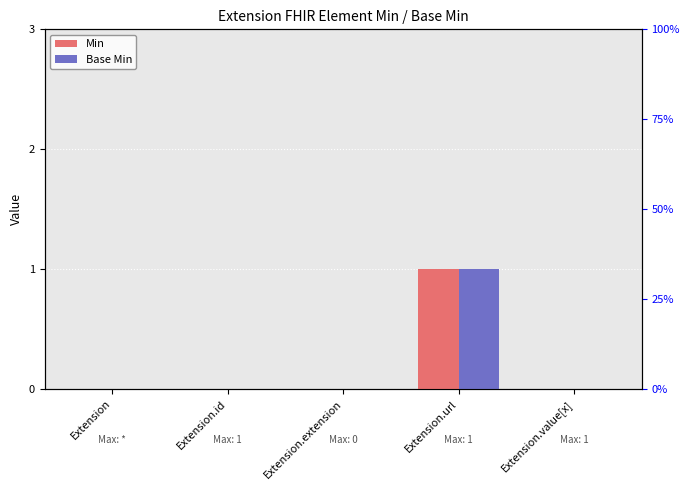

Which series changed the most between Extension.id and Extension.extension?

Min